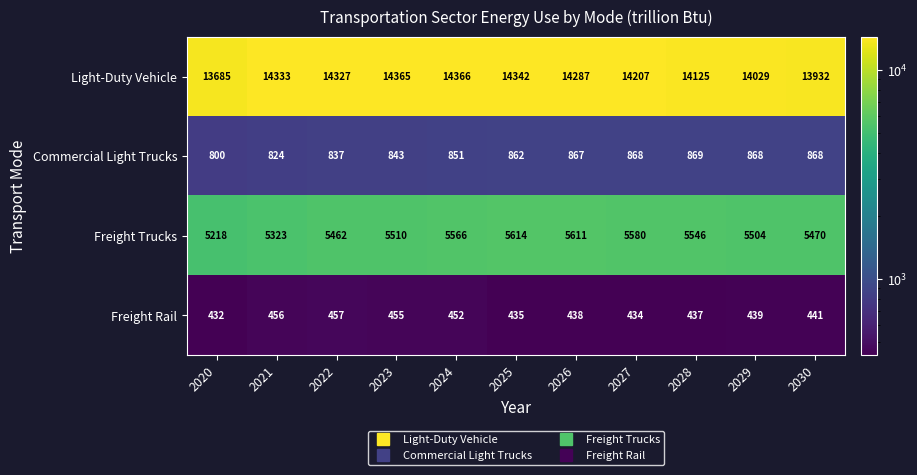

Between 2021 and 2025, which series saw the biggest shift?

Freight Trucks